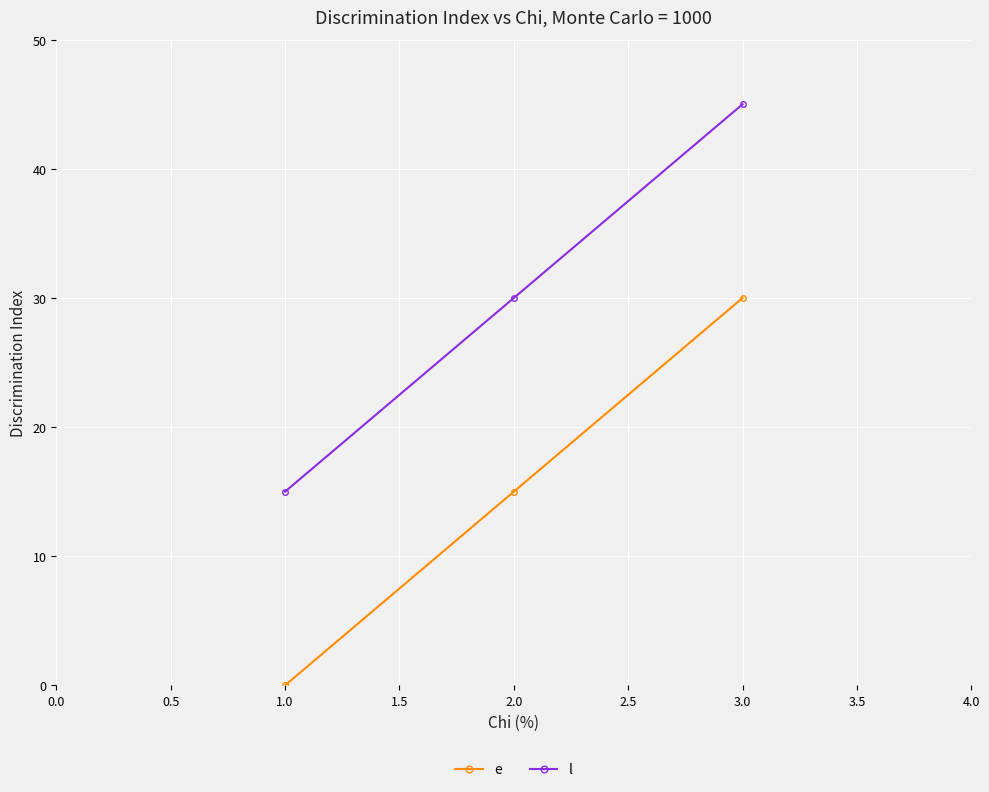

Where is l nearest to the value 30?

2.0